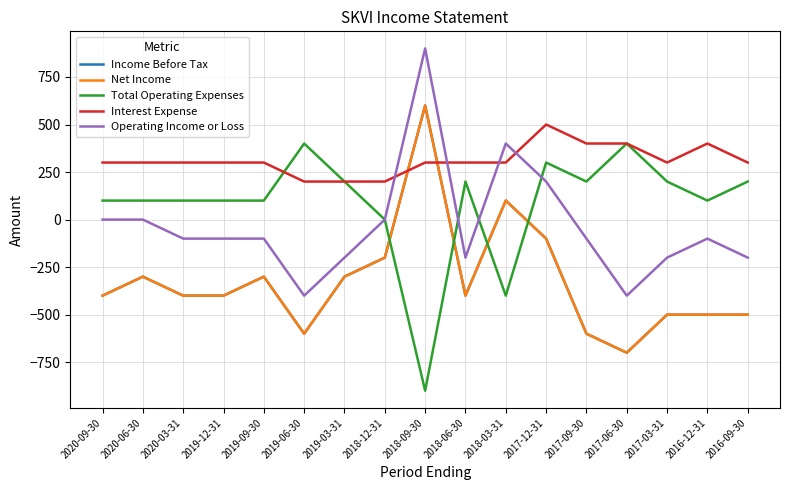

Is it true that Total Operating Expenses equals 400 at 2017-06-30?

True